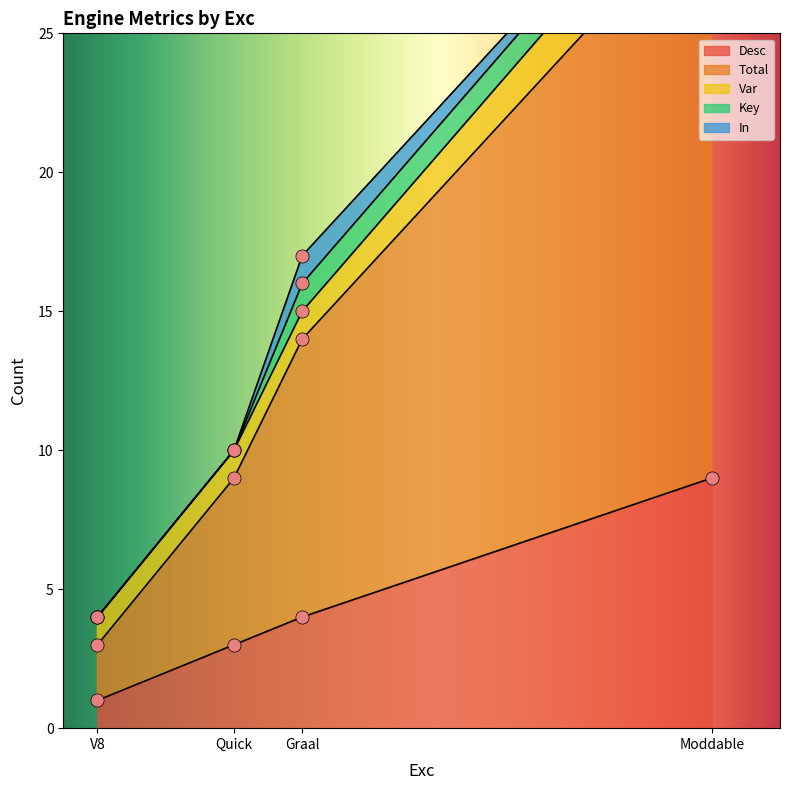

Which series has the largest total across all categories?

Total